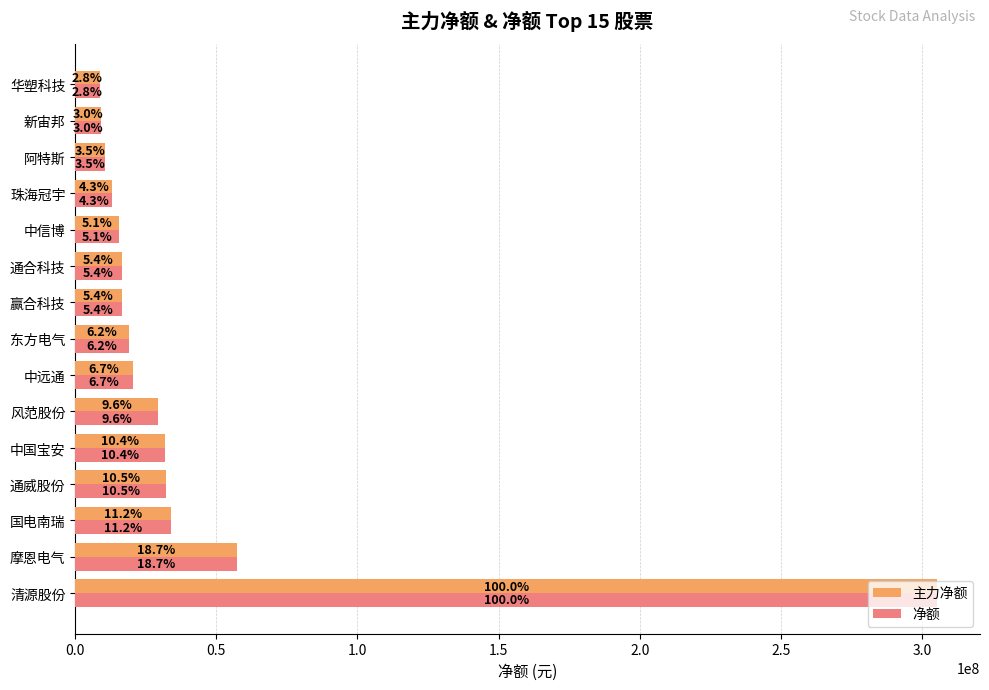

How many bars are there in total?

30